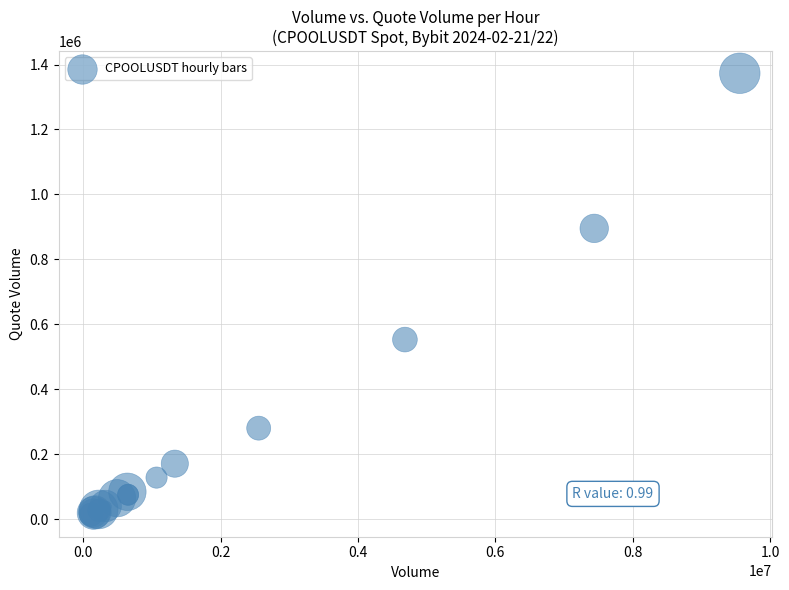

What Y value in the scatter plot is closest to 693314?

552772.6